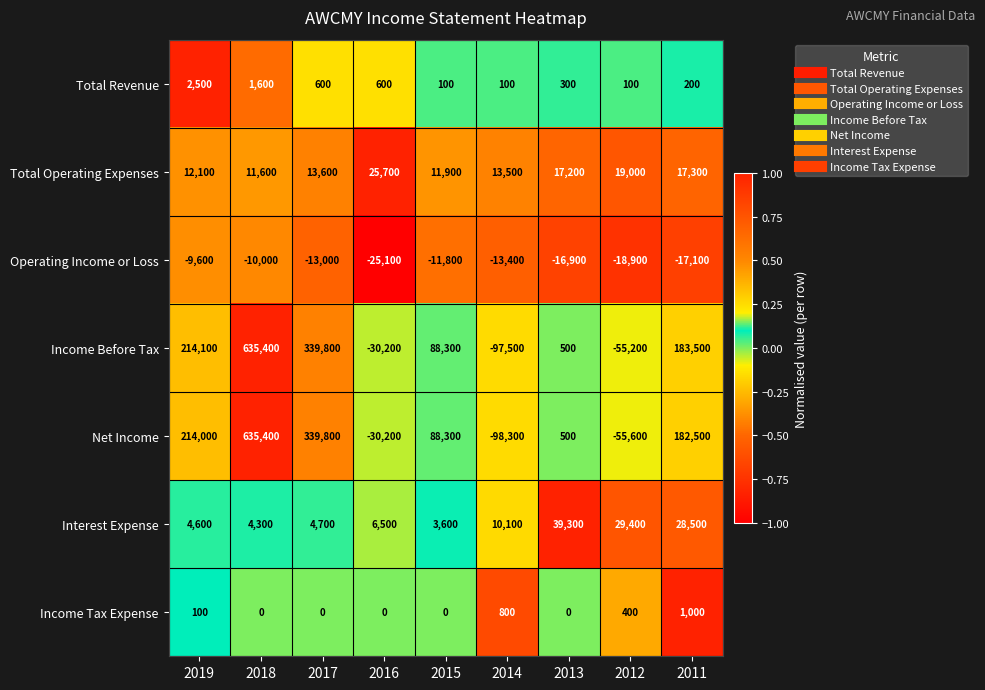

At which label is Total Operating Expenses closest to 18650?

2012